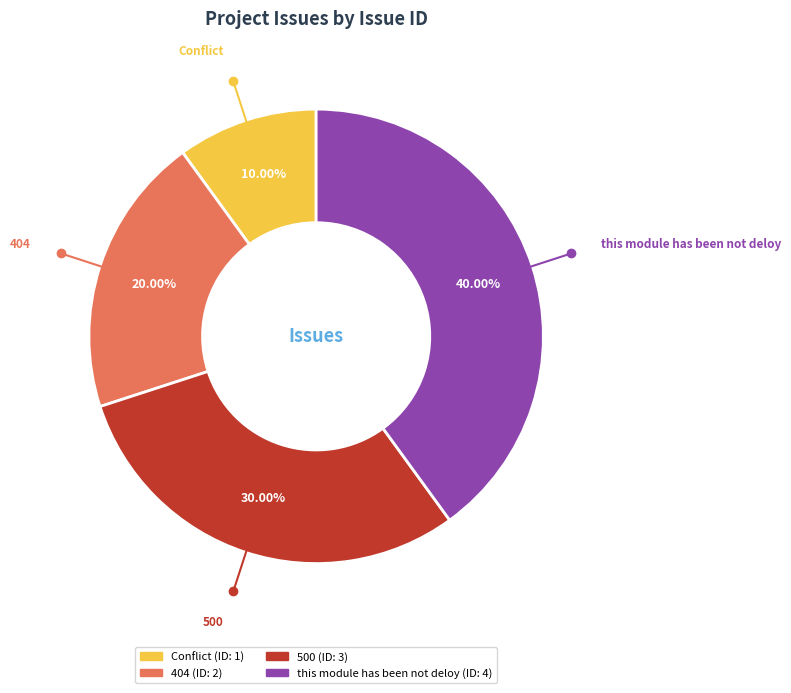

To the nearest percent, what is the combined percentage of this module has been not deloy and Conflict?

50%